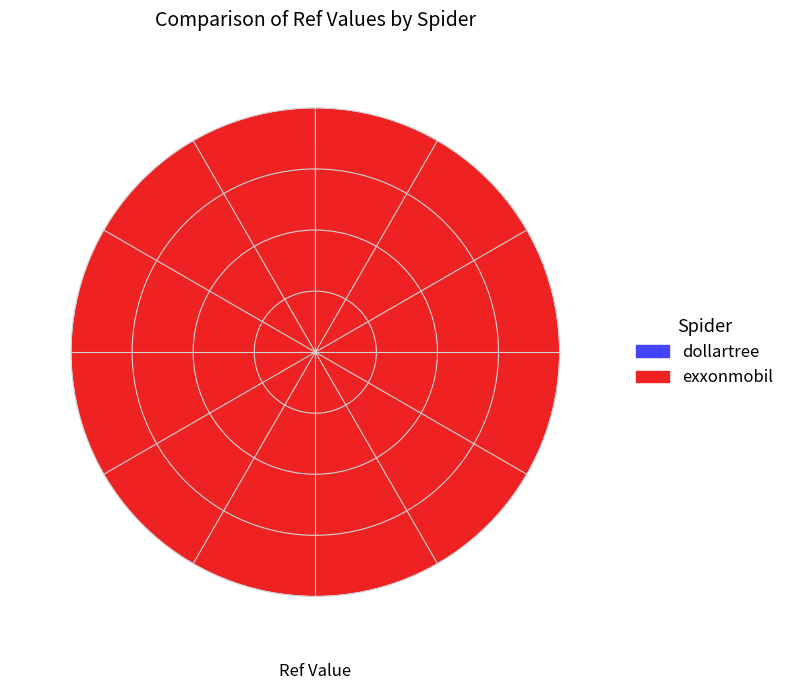

Is it true that exxonmobil is 92% of the pie?

False